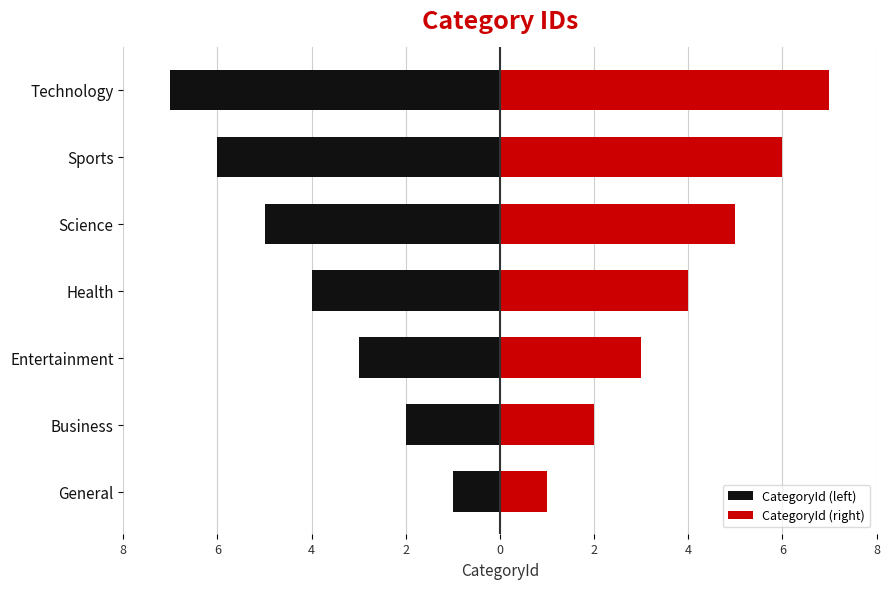

The value of CategoryId (left) at Sports is -2. True or false?

False